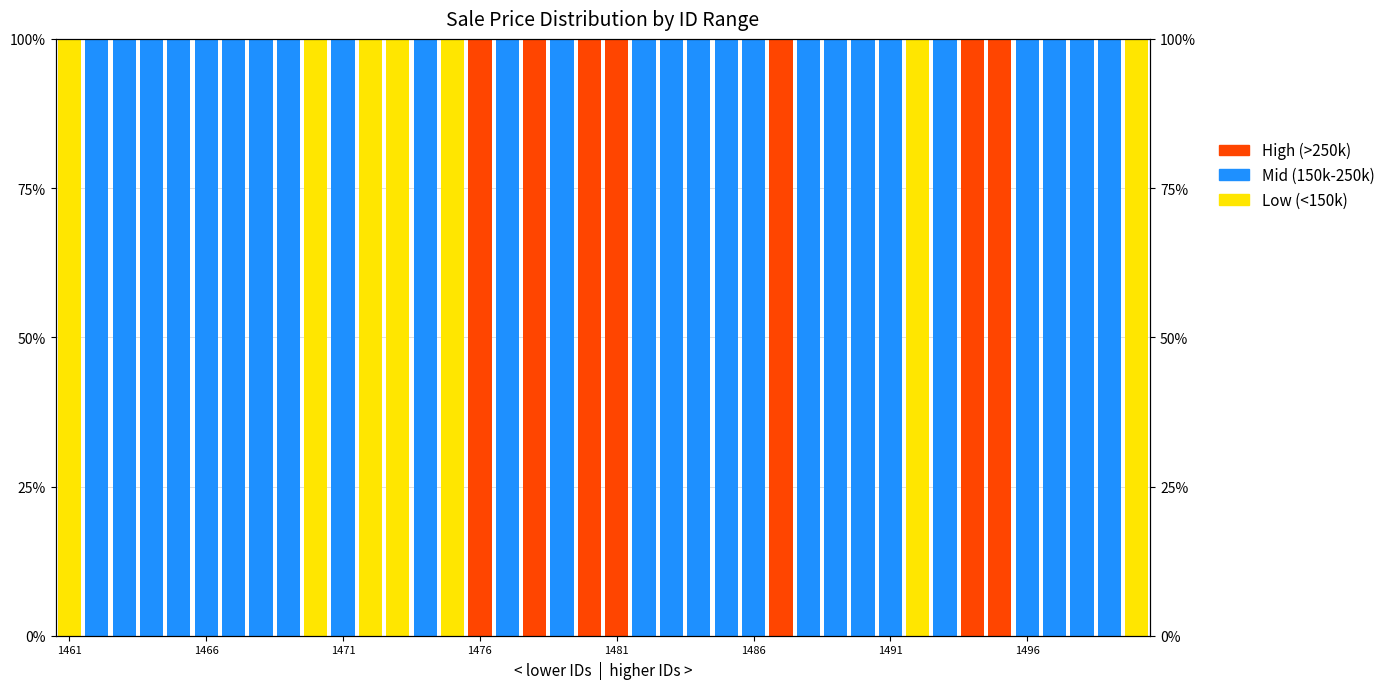

How many values in the High (>250k) series exceed 0?

7